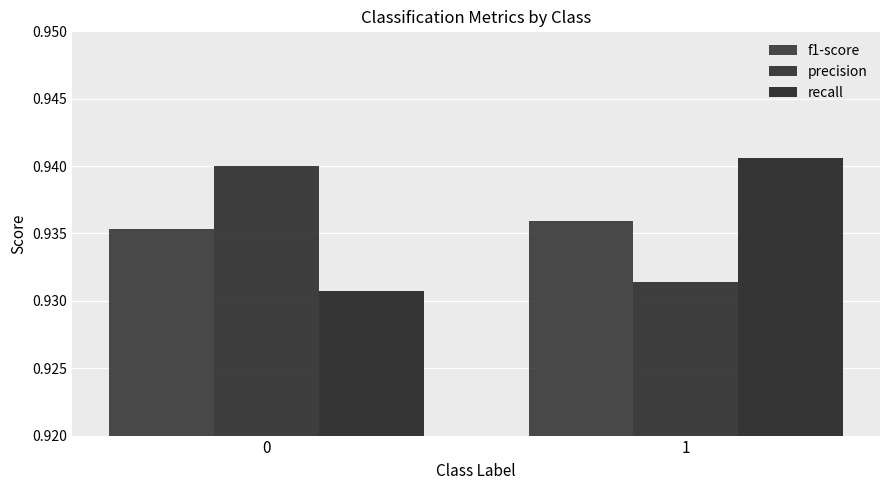

What is the value of the f1-score bar at the 2nd from the left?

0.9